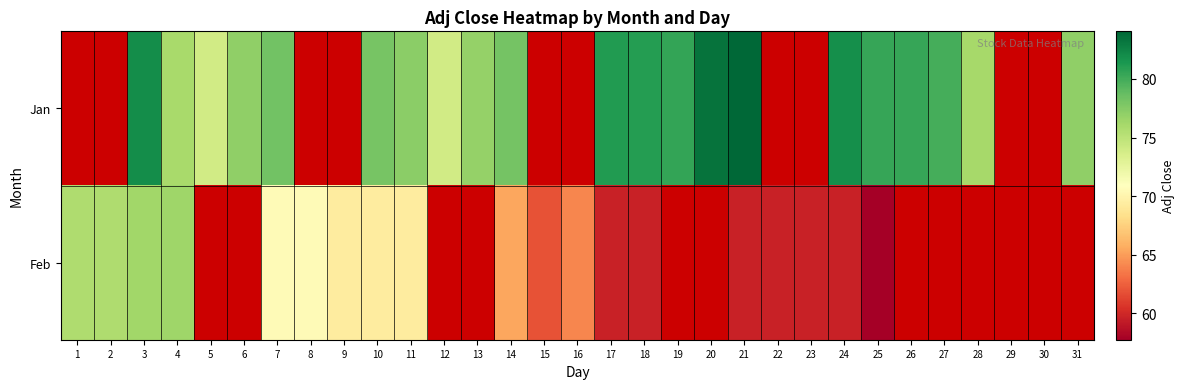

Rank the series by their average value, from highest to lowest.

Jan, Feb